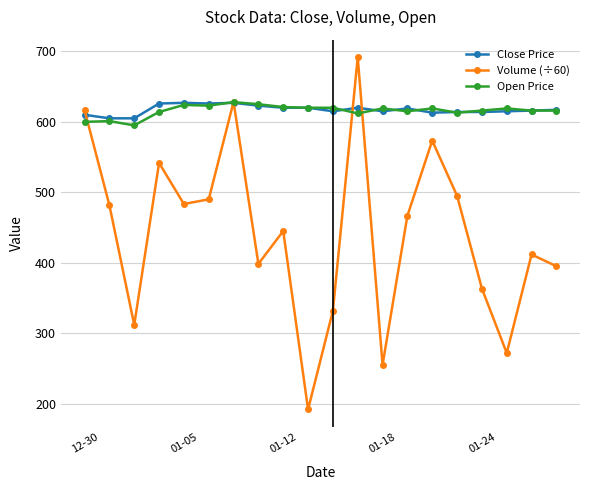

Which series has the largest range (max minus min)?

Volume (÷60)